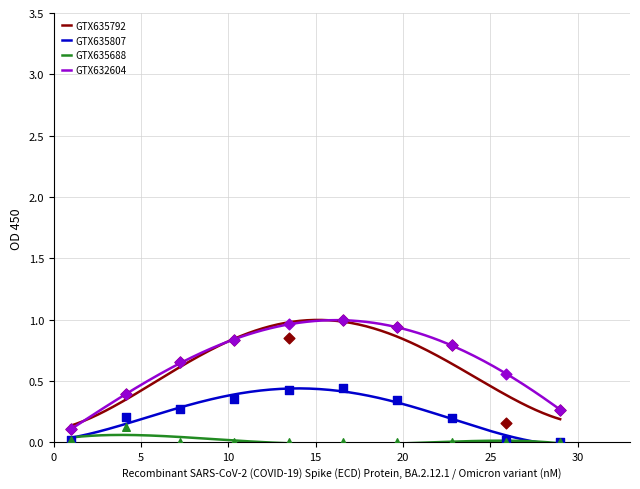

Which series contains the lowest Y value?

GTX635807